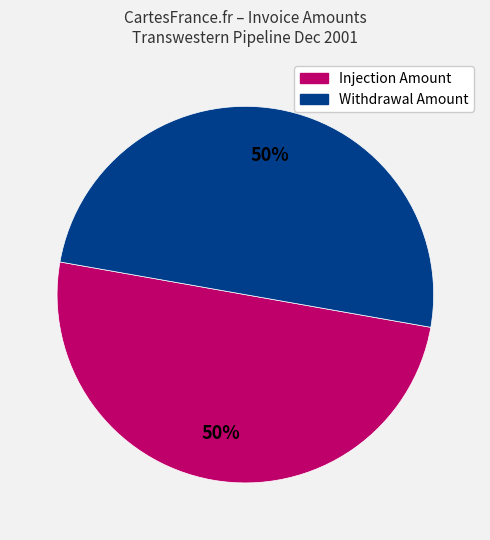

To the nearest percent, what is the average slice percentage?

50%